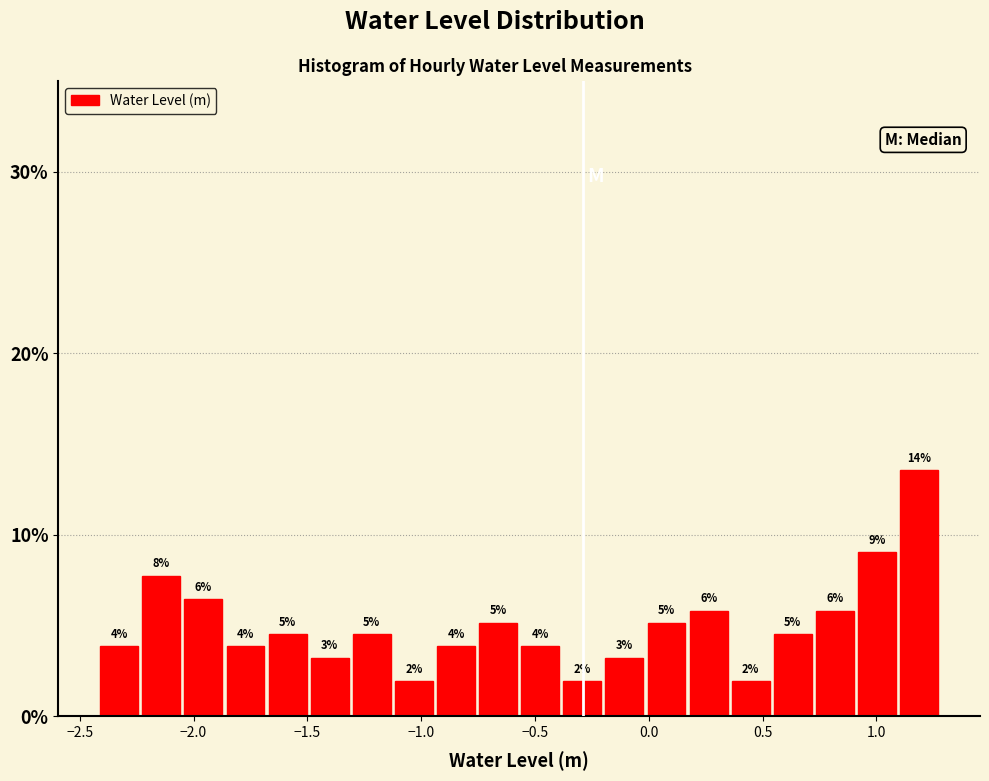

Around what value on the x-axis is the tallest bar? Give the approximate position of its centre, as read against the axis.

1.20